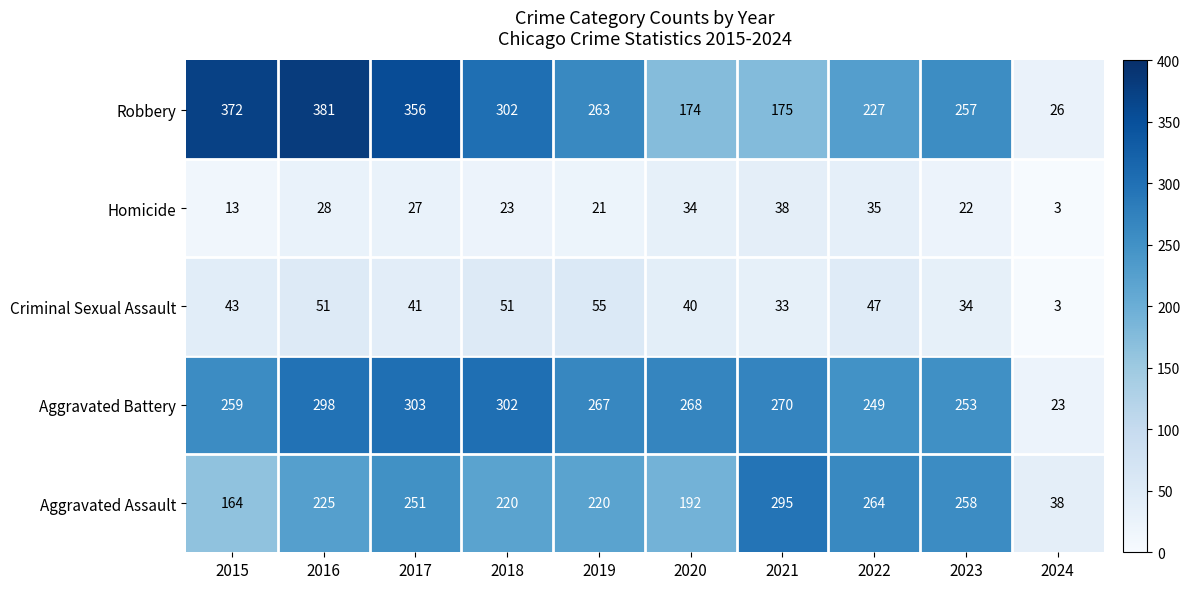

How many categories are shown in the chart?

10